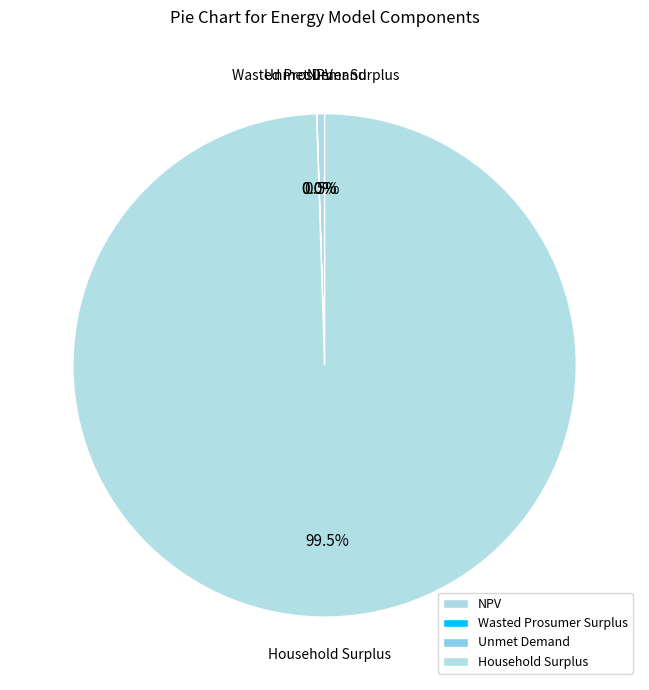

How much of the chart is everything except NPV?

99.5%